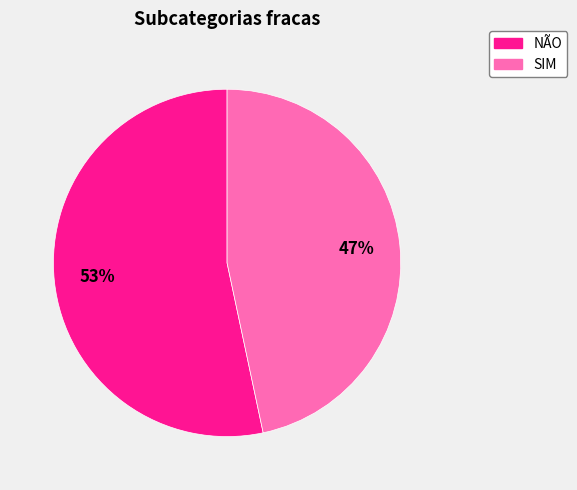

The SIM slice represents 47% of the pie. True or false?

True